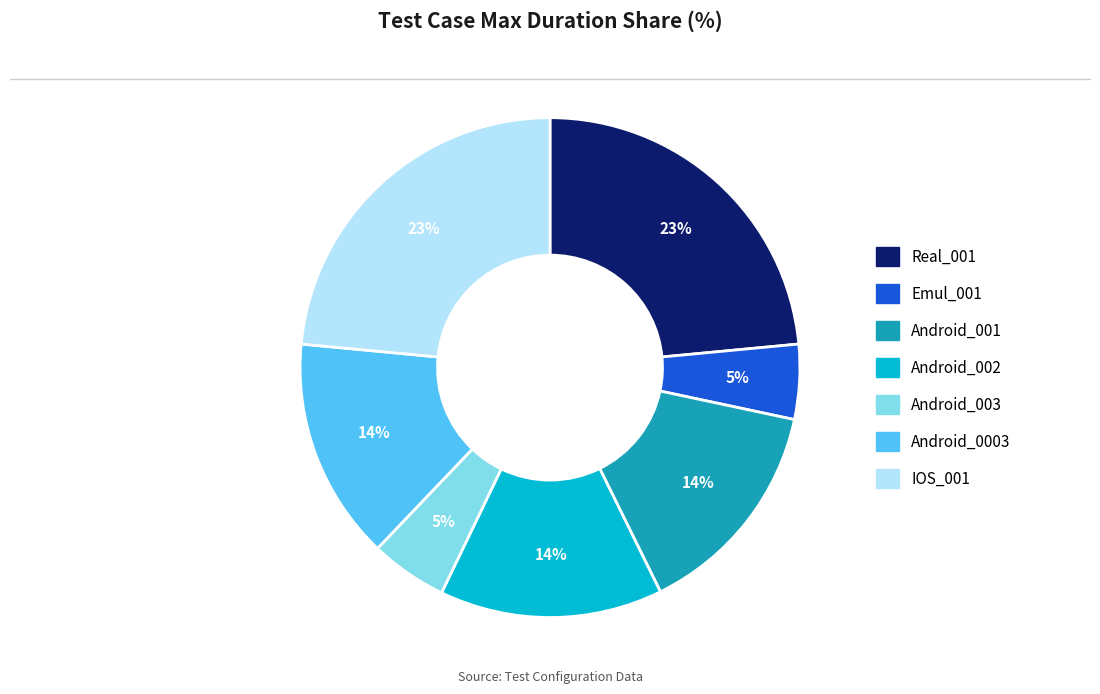

To the nearest percent, what percentage of the pie is Real_001?

23%